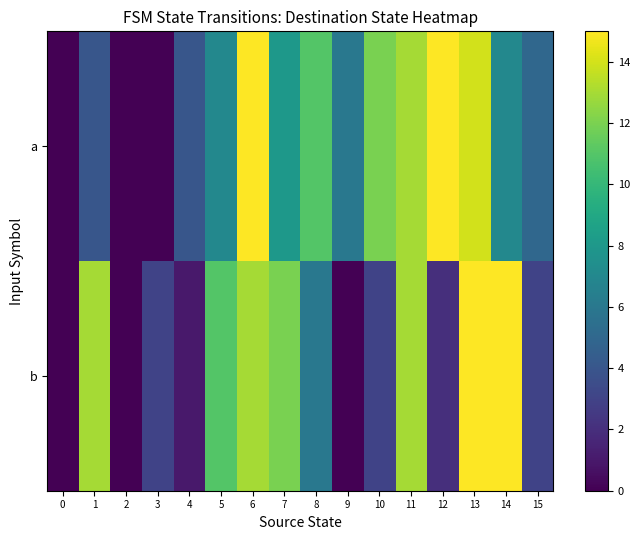

What is the spread (max minus min) of values at 12?

13